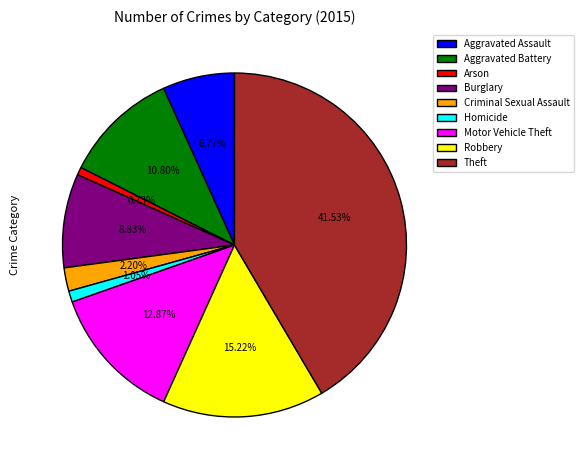

To the nearest percent, what is the combined percentage of Burglary and Arson?

10%